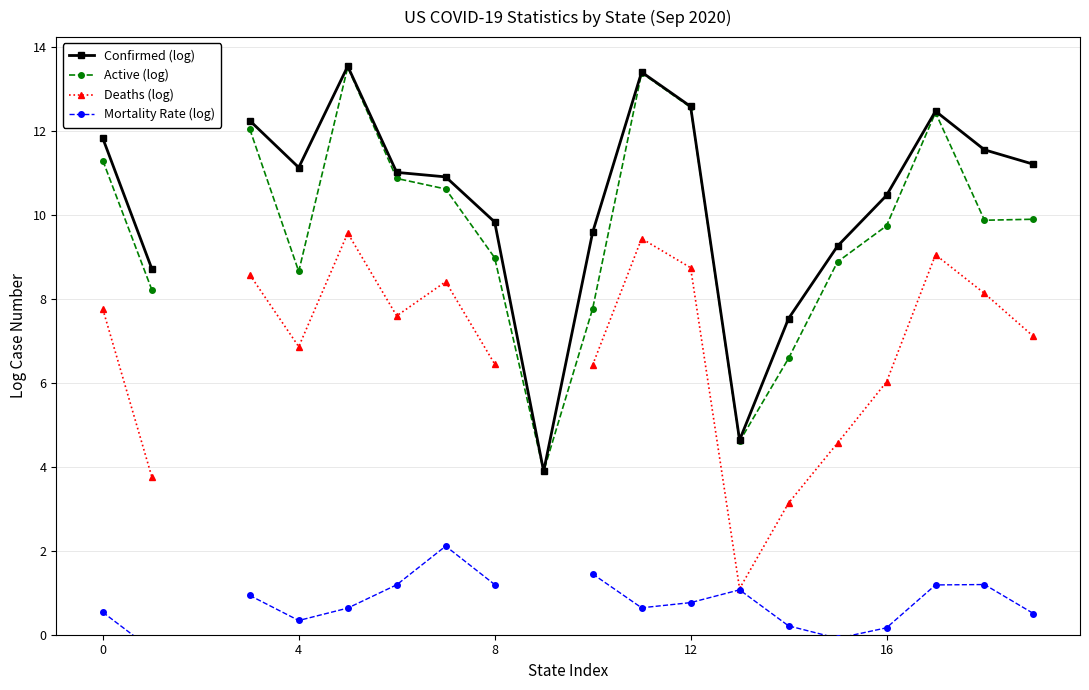

What is the highest value of the Mortality Rate (log) series?

2.1